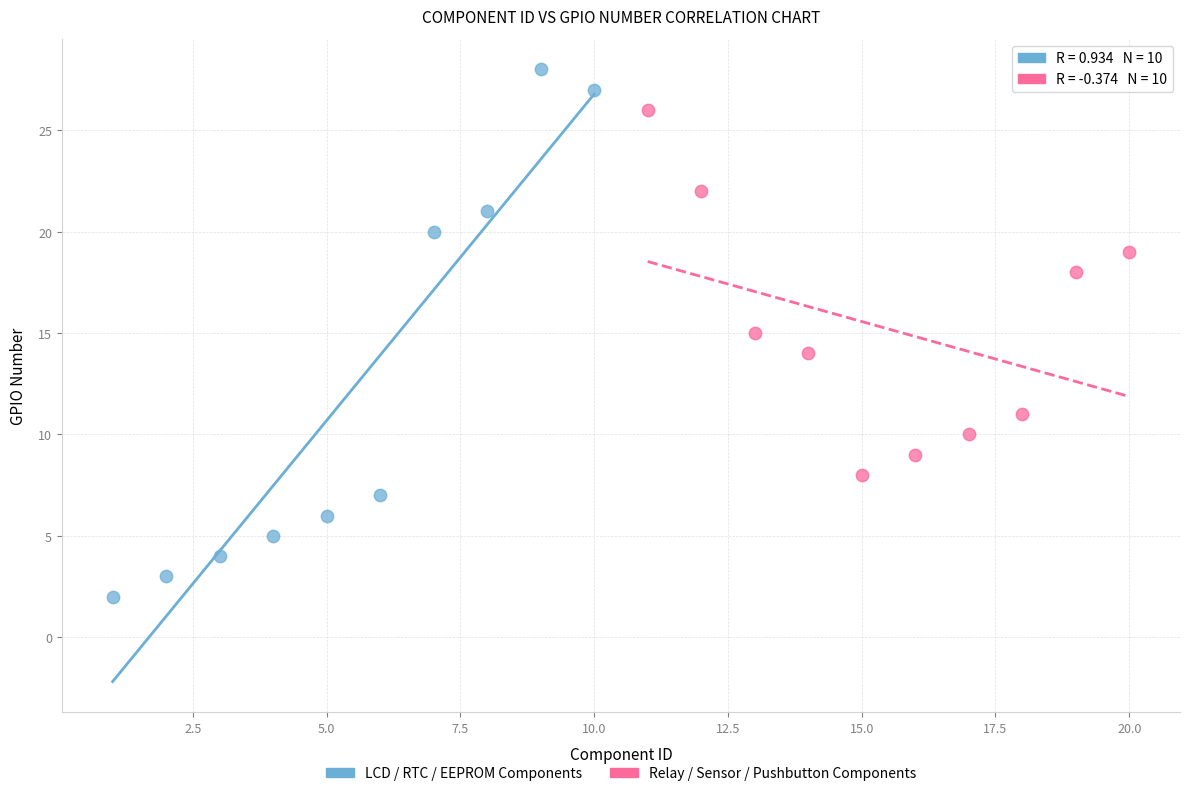

Which series has the widest spread of Y values?

LCD / RTC / EEPROM Components